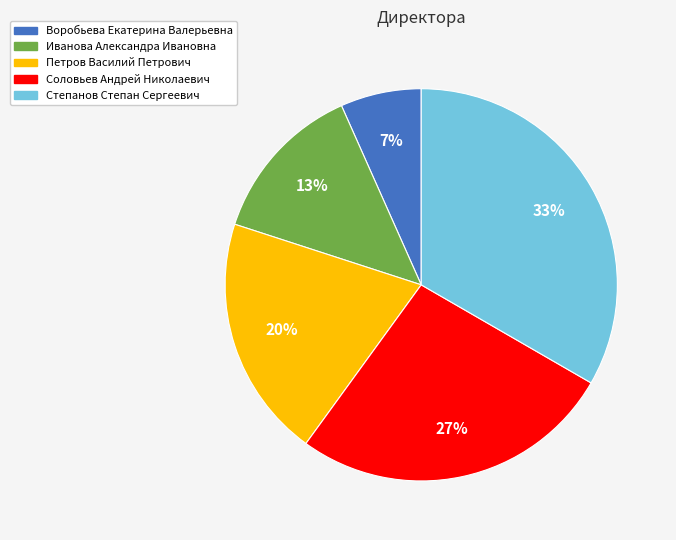

Count the number of slices in the pie.

5